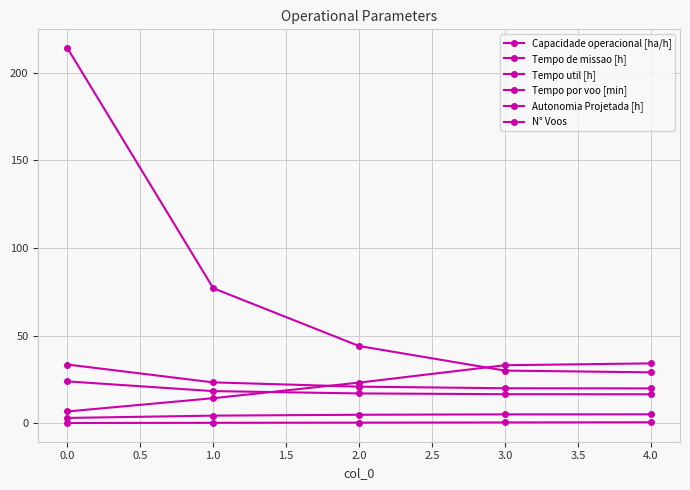

What is the difference between the maximum and minimum values in the N° Voos series?

185.0